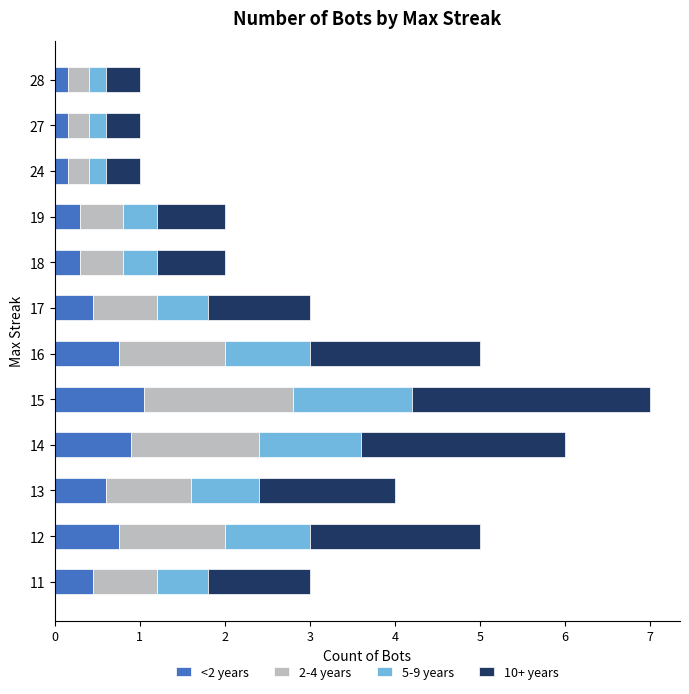

At which category is the sum across all series the highest?

15